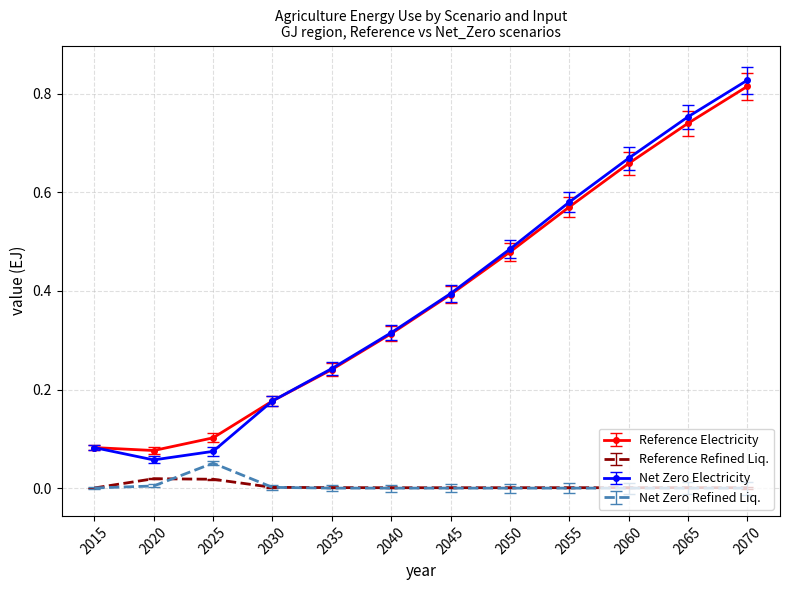

Is it true that Reference Refined Liq. equals 0.0 at 2065?

True